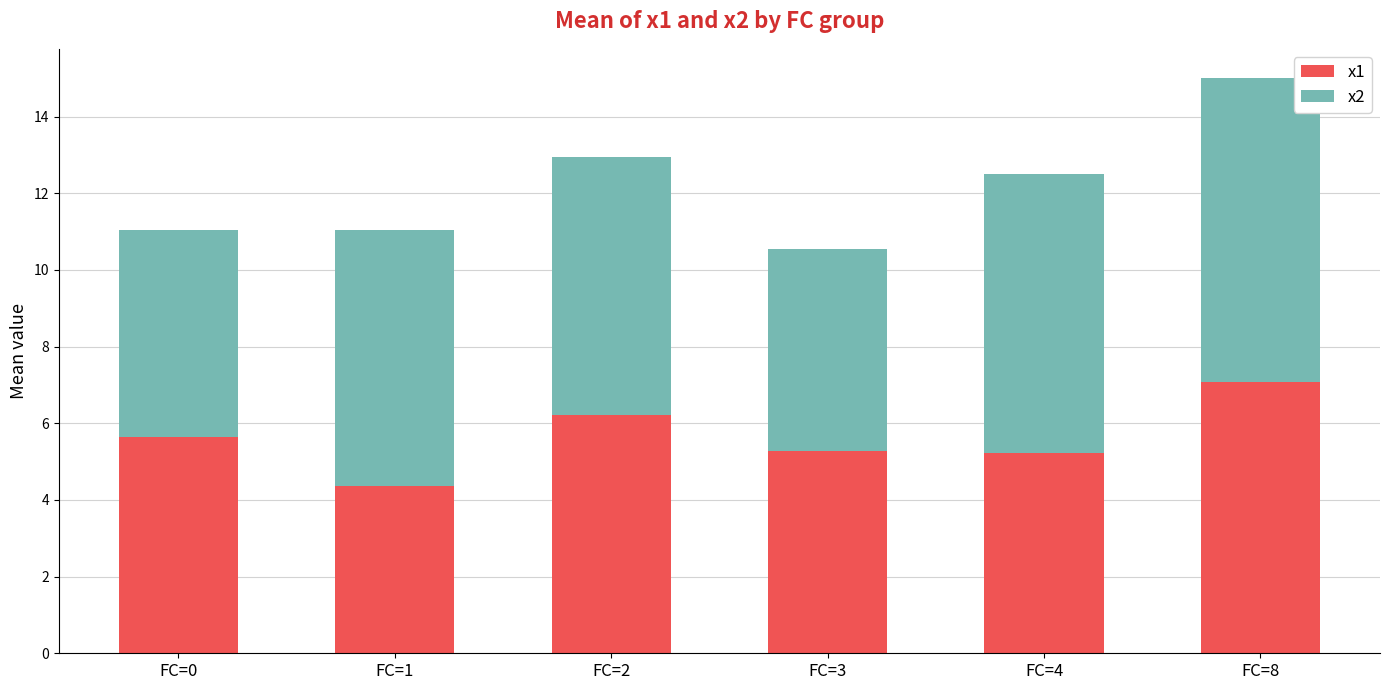

What are all the series names shown in the legend?

x1, x2